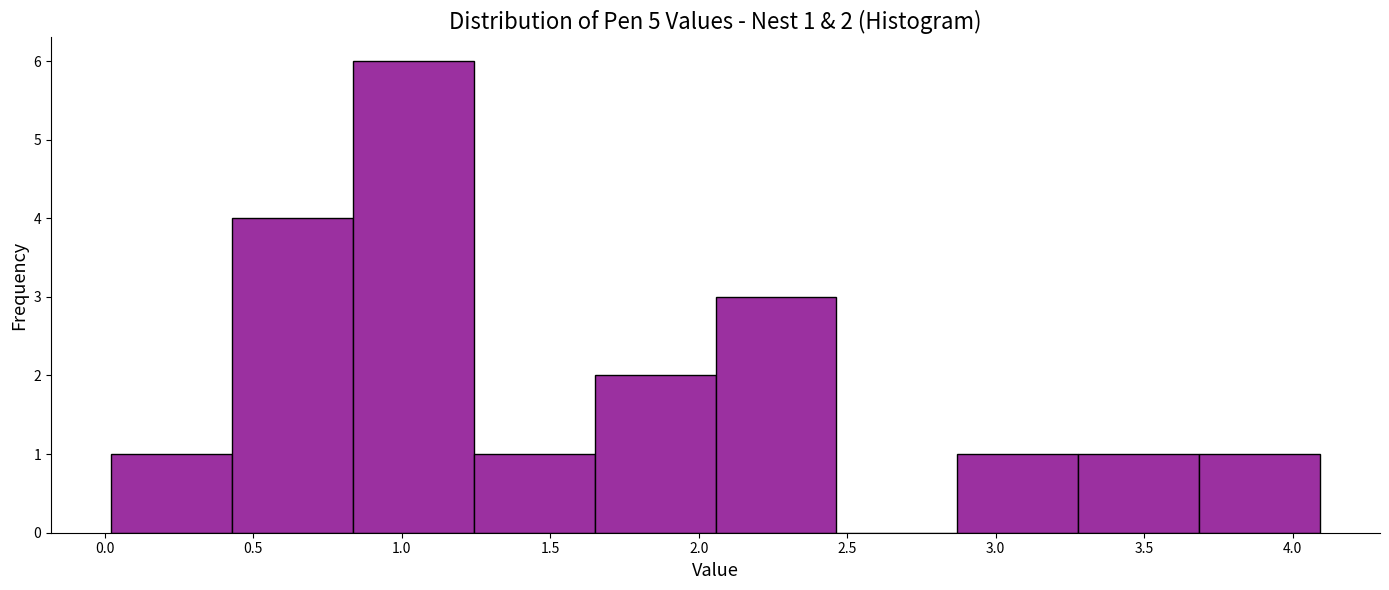

Over which range of the x-axis is the bar tallest?

0.85 to 1.25